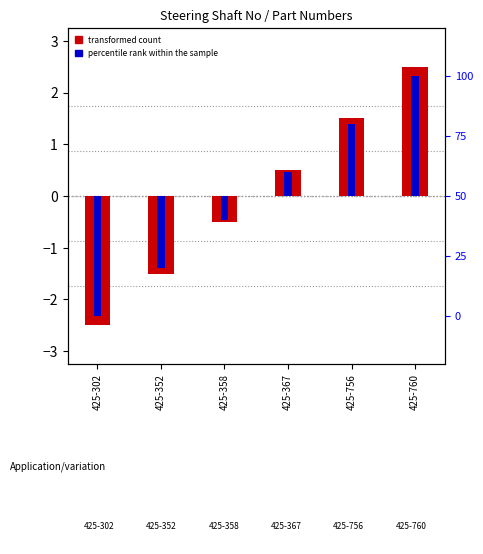

What is the value of the transformed count bar at the 4th from the left?

0.5